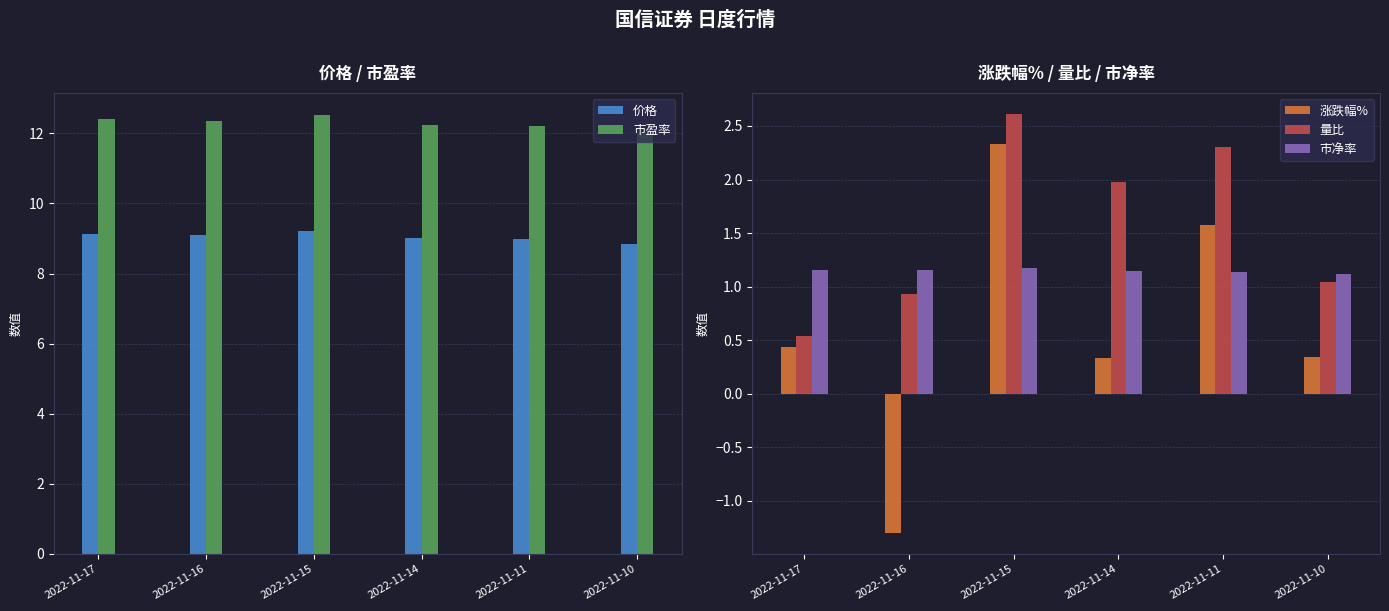

What is the minimum value for 市盈率?

12.0